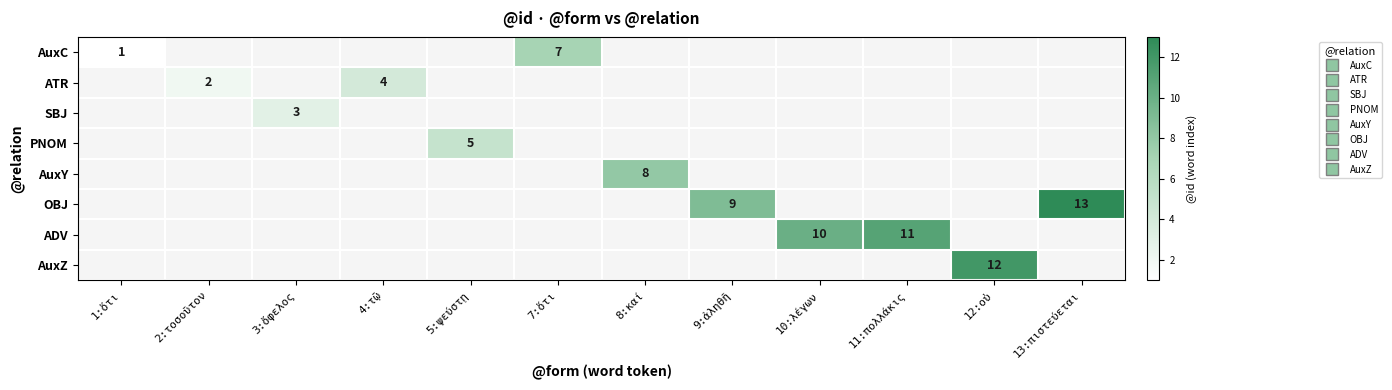

Count the number of data series in this chart.

8